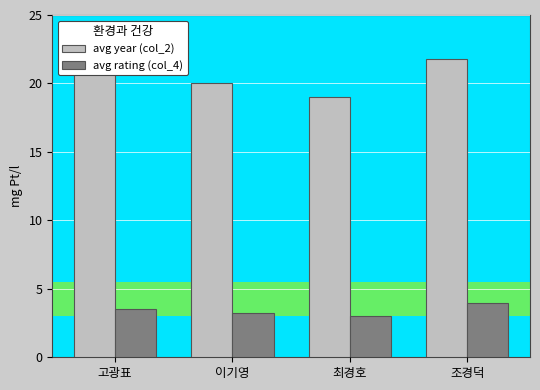

Rank the series at 이기영 from lowest to highest value.

avg rating (col_4), avg year (col_2)